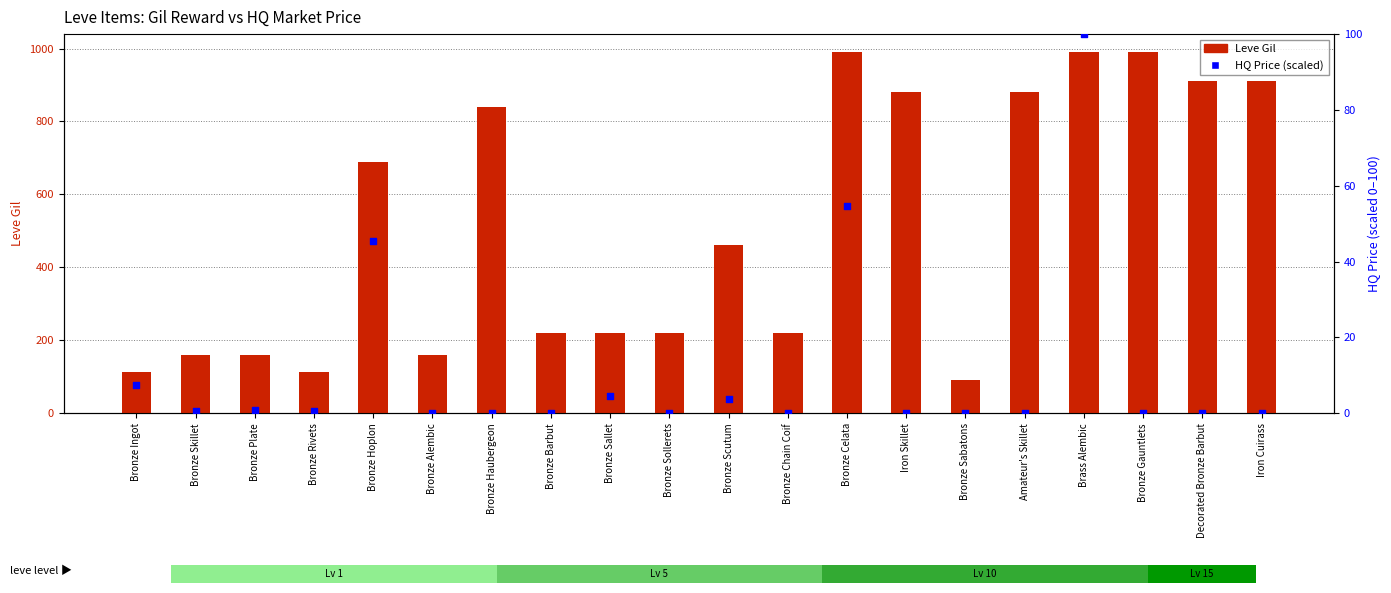

Is the value of Leve Gil at Amateur's Skillet greater than the value of HQ Price (scaled) at Iron Skillet?

Yes